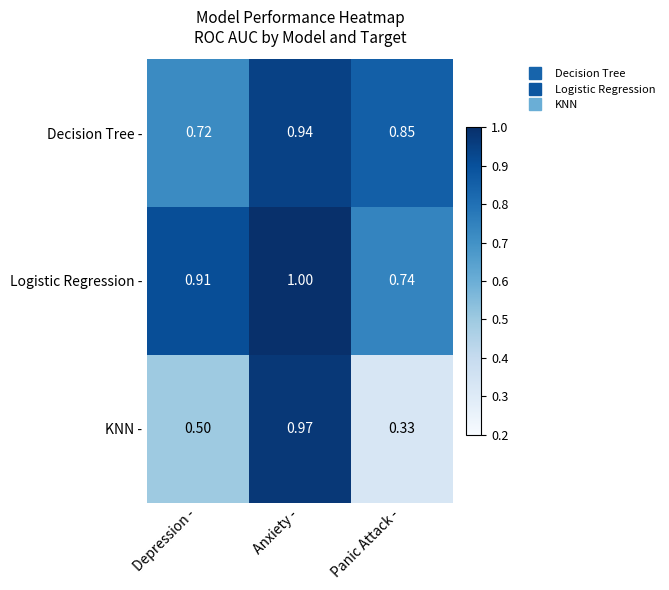

At which label does Decision Tree - reach its peak?

Anxiety -